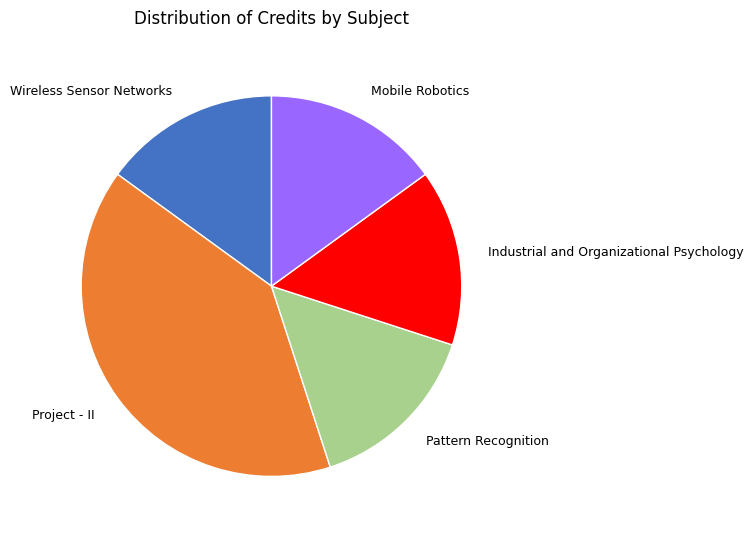

Does Project - II account for over 50% of the chart?

No